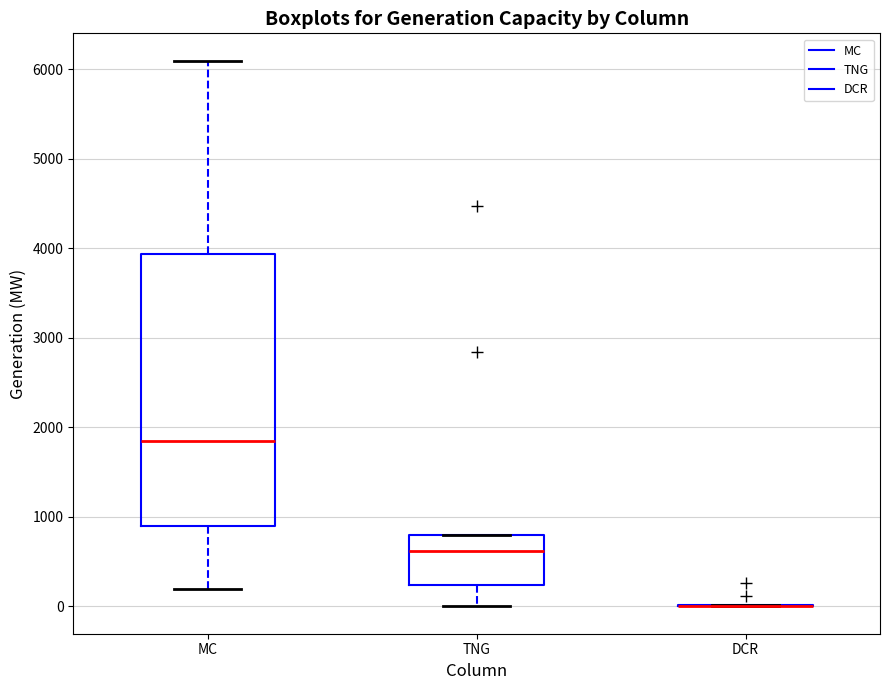

Comparing the boxes themselves (not the whiskers), which one is the tallest?

MC